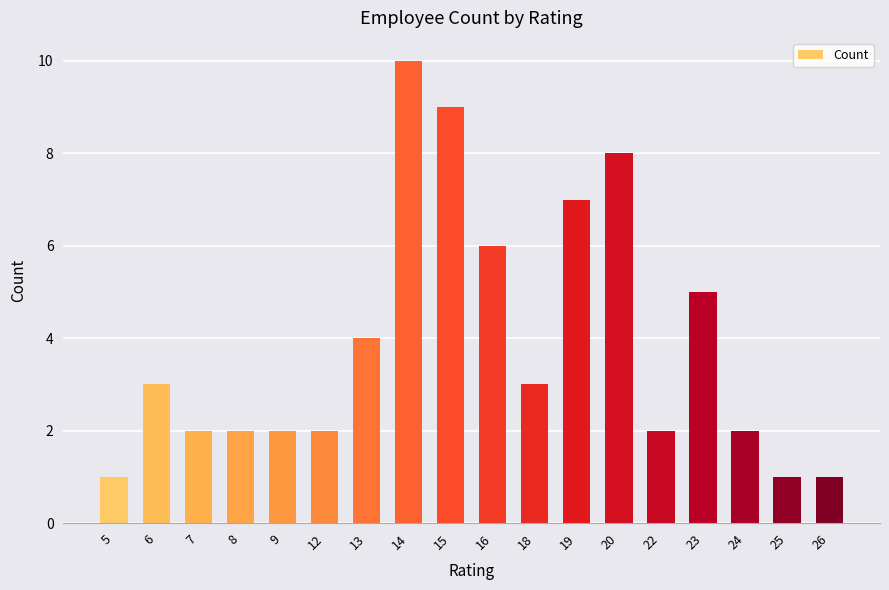

What is the change in value from 6 to 24?

-1